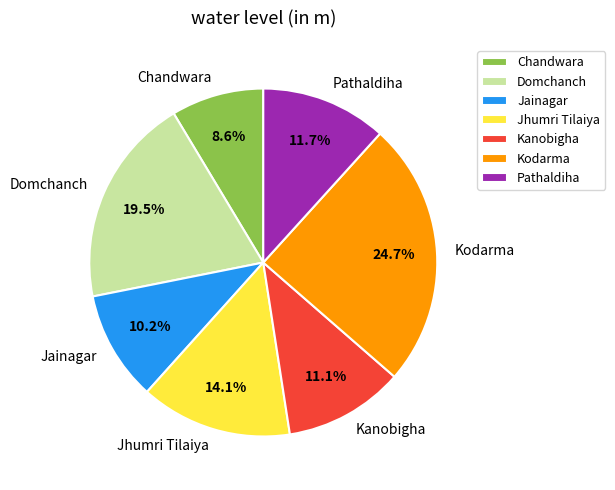

How much of the chart is everything except Jainagar?

89.8%